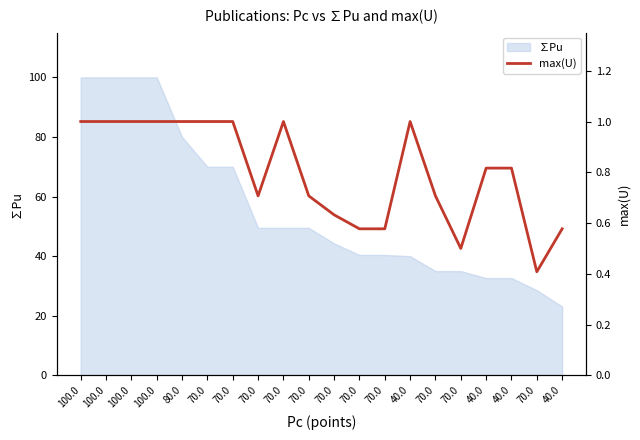

The chart shows a value of 0.3 at 100.0. True or false?

False